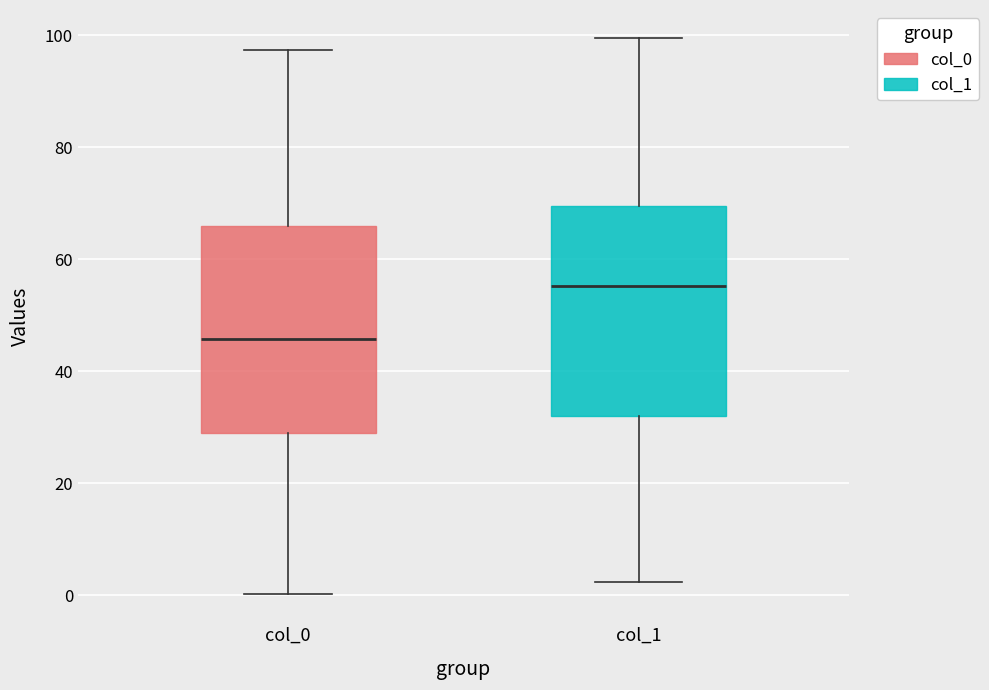

Reading left to right, read every box against the y-axis: the position of its median line, the range the box covers, and the ends of its whiskers. The values are not printed on the chart, so give them approximately, as read against the axis.

col_0: median 46, box 28 to 66, whiskers 0 to 98
col_1: median 56, box 32 to 70, whiskers 2 to 100